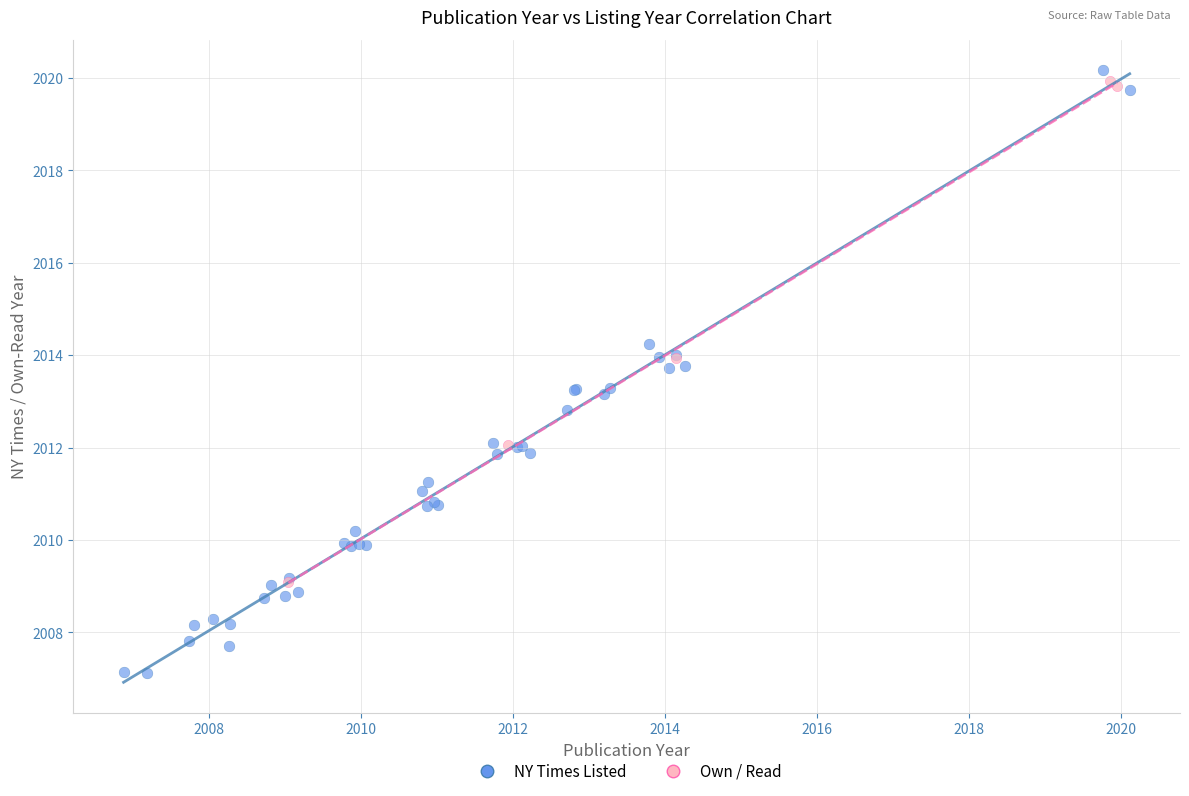

Which series reaches the minimum Y coordinate?

NY Times Listed